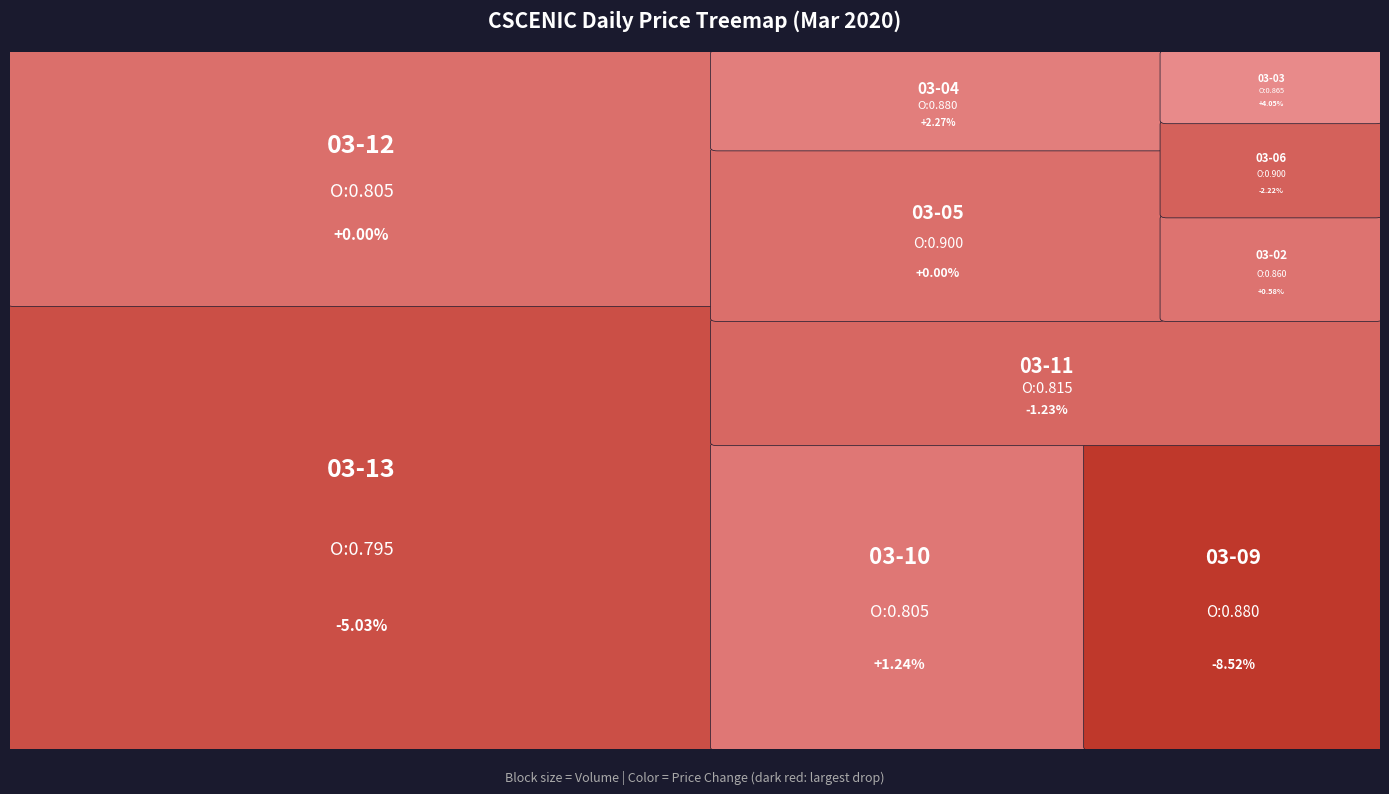

Reading left to right, list all the values displayed in this chart.

2020-03-02: 0.9	0.9	0.9	0.9	8800.0
2020-03-03: 0.9	0.9	0.9	0.9	6000.0
2020-03-04: 0.9	0.9	0.9	0.9	17200.0
2020-03-05: 0.9	0.9	0.9	0.9	30000.0
2020-03-06: 0.9	0.9	0.9	0.9	8000.0
2020-03-09: 0.9	0.9	0.8	0.8	35000.0
2020-03-10: 0.8	0.8	0.8	0.8	44500.0
2020-03-11: 0.8	0.8	0.8	0.8	32400.0
2020-03-12: 0.8	0.8	0.8	0.8	69700.0
2020-03-13: 0.8	0.8	0.8	0.8	122100.0